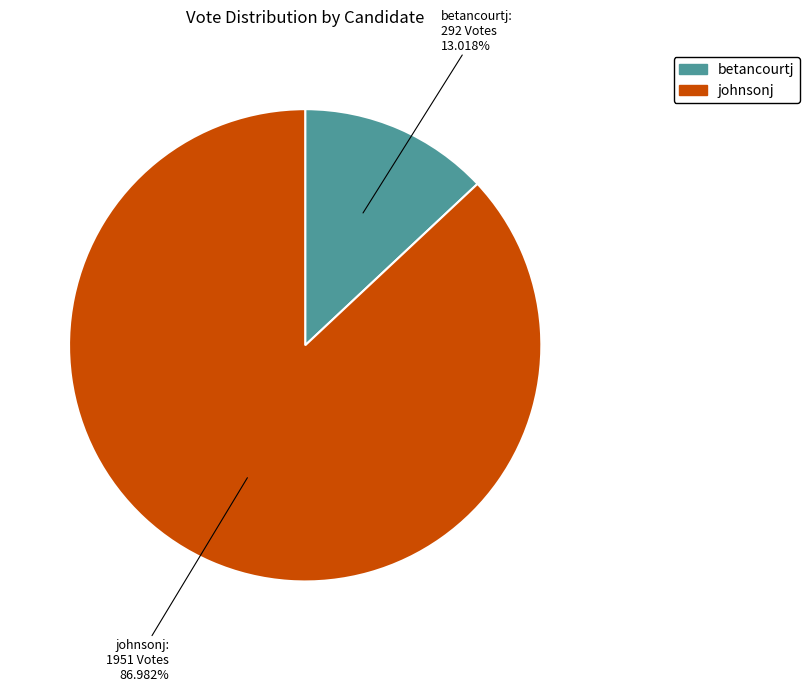

Which category has the smallest portion of the pie?

betancourtj